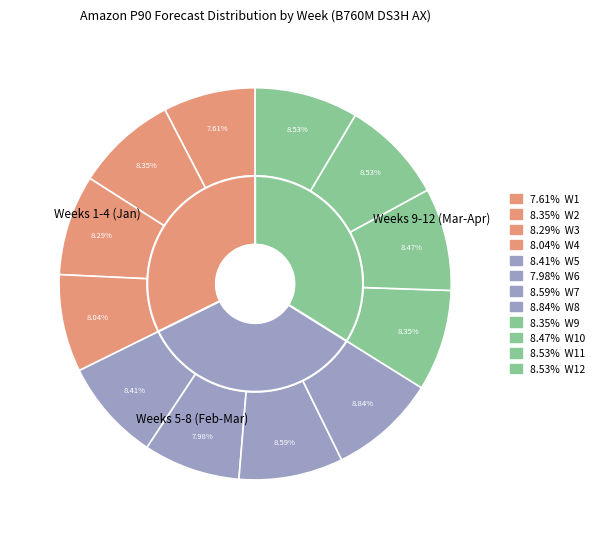

Does W2 represent more than half of the total?

No